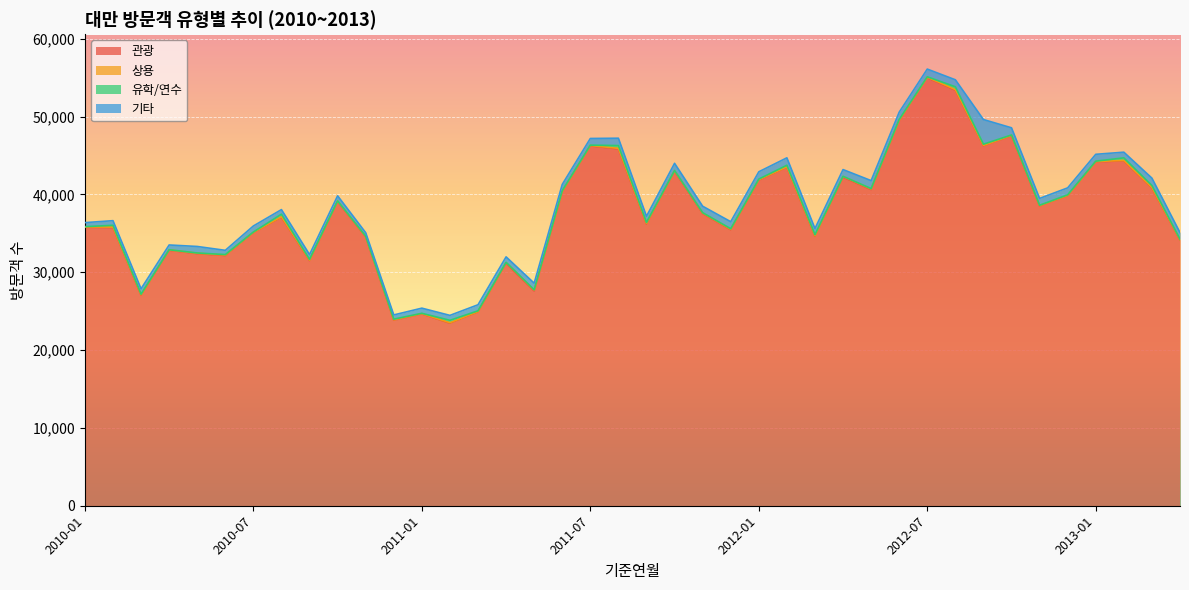

Is it true that 관광 equals 12086 at 2011-12?

False